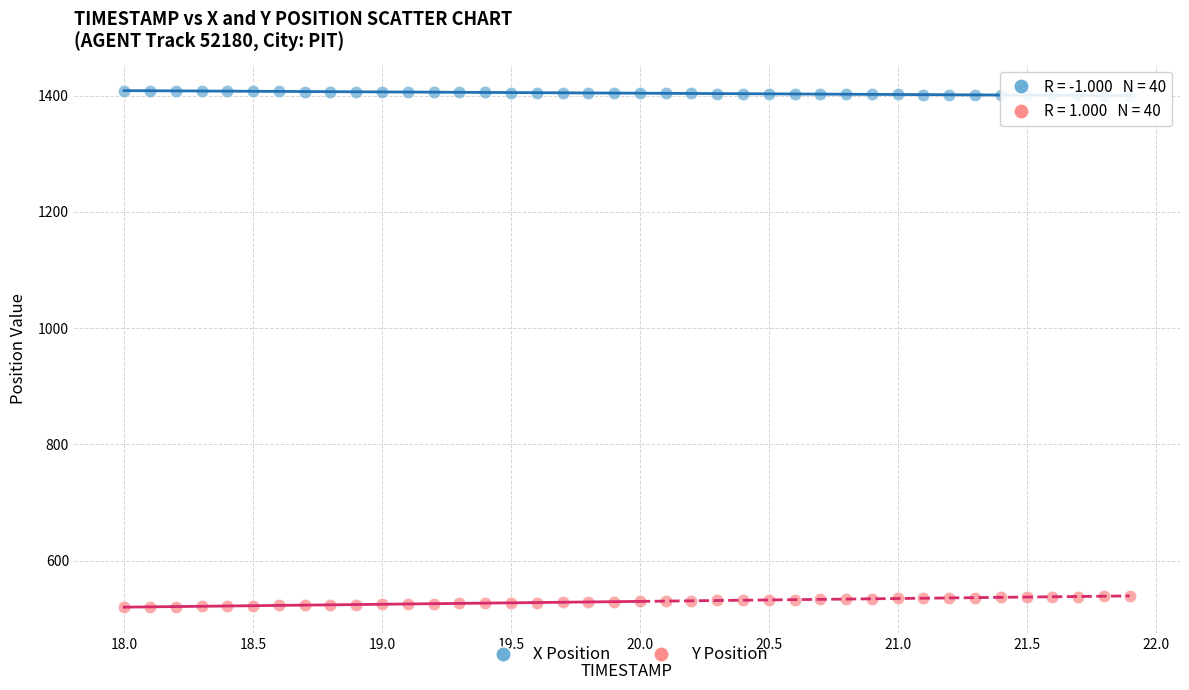

Which series reaches the maximum Y coordinate?

X Position